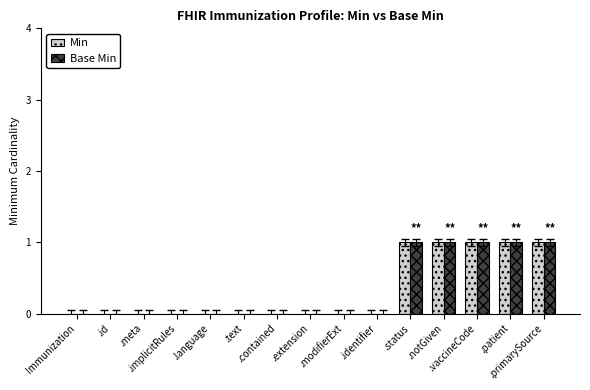

What is the sum of all Min values?

5